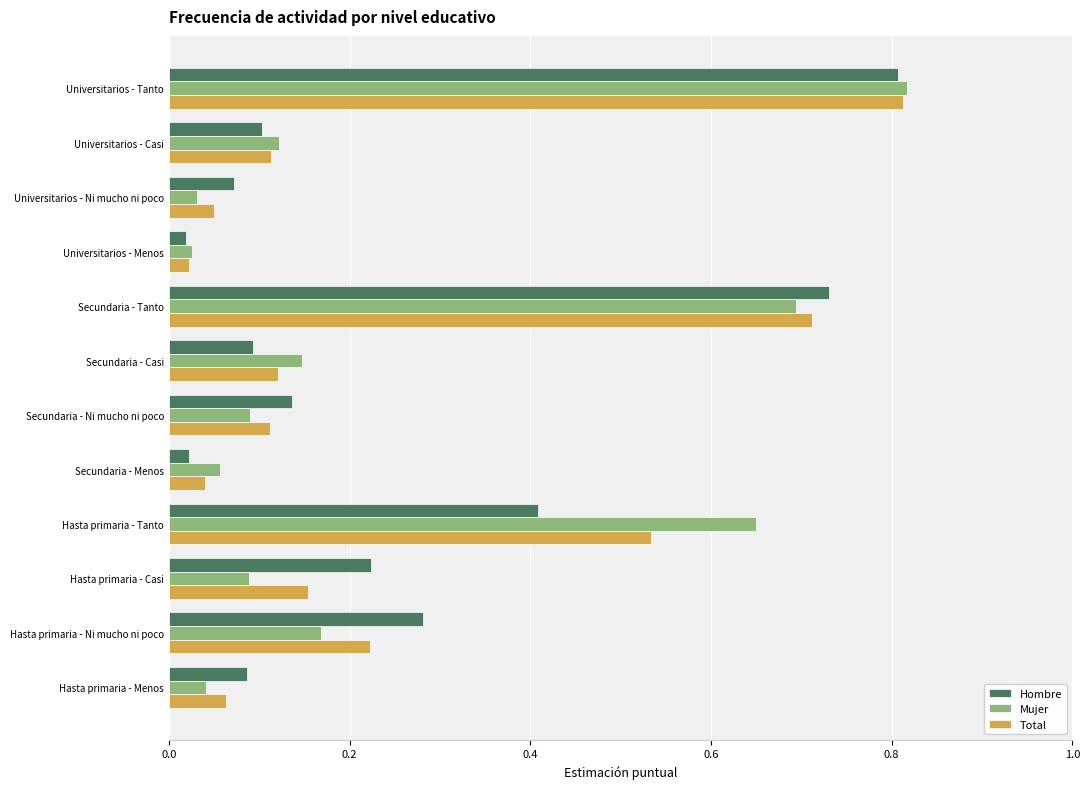

Rank the series at Hasta primaria - Tanto from highest to lowest value.

Mujer, Total, Hombre